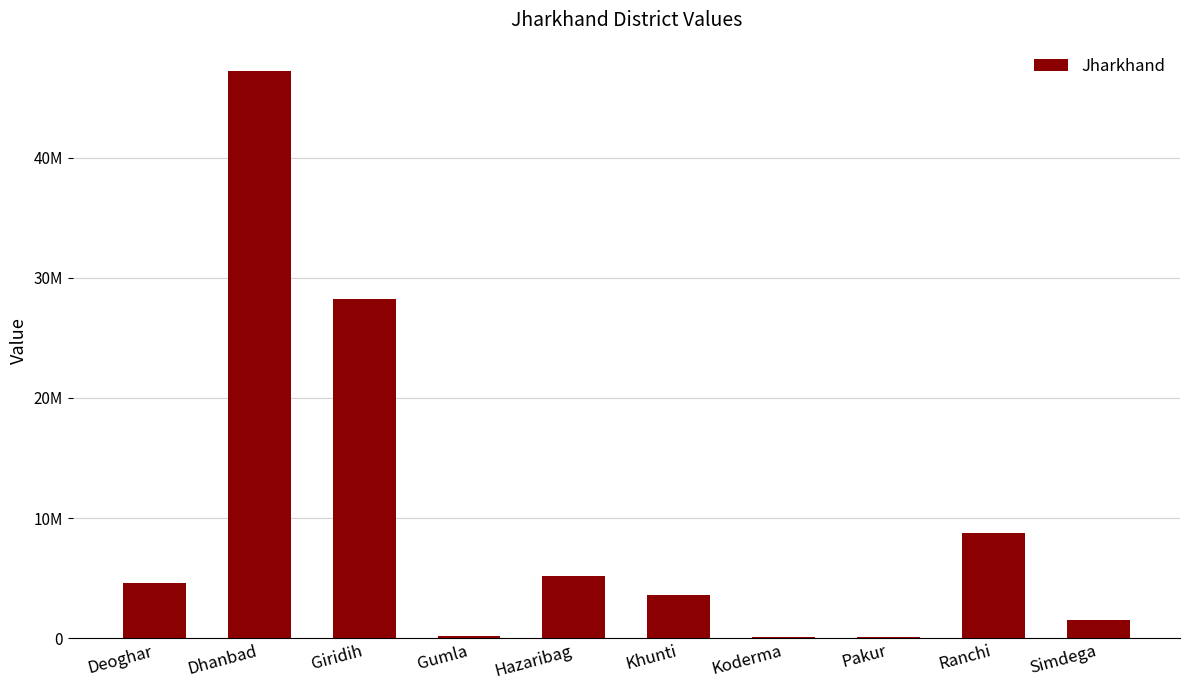

At which label is the value closest to 23650000?

Giridih